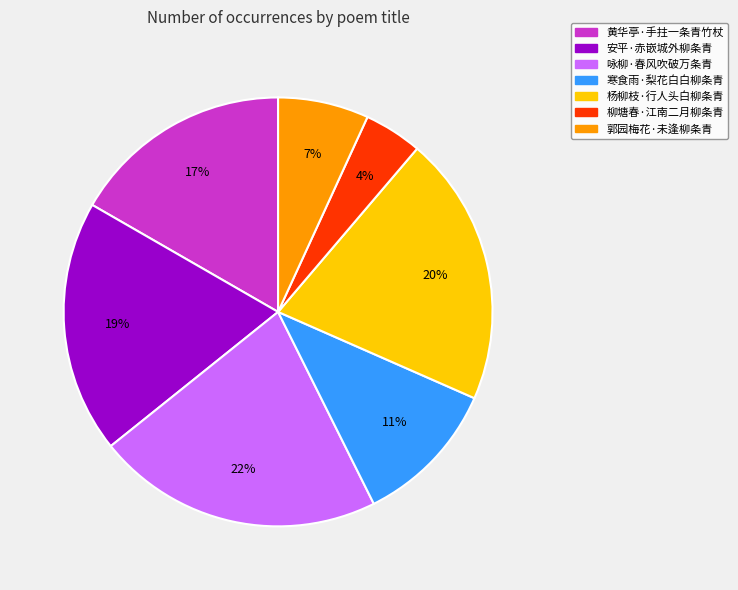

Which slice is the smallest?

柳塘春·江南二月柳条青